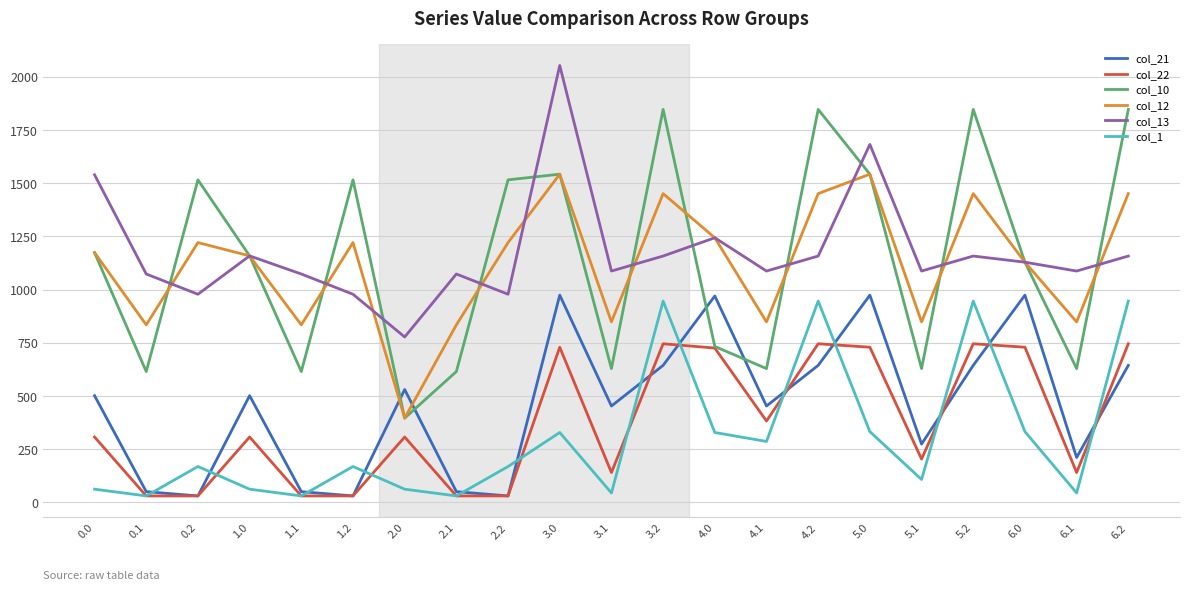

How many interior local valleys does the col_1 series have?

7